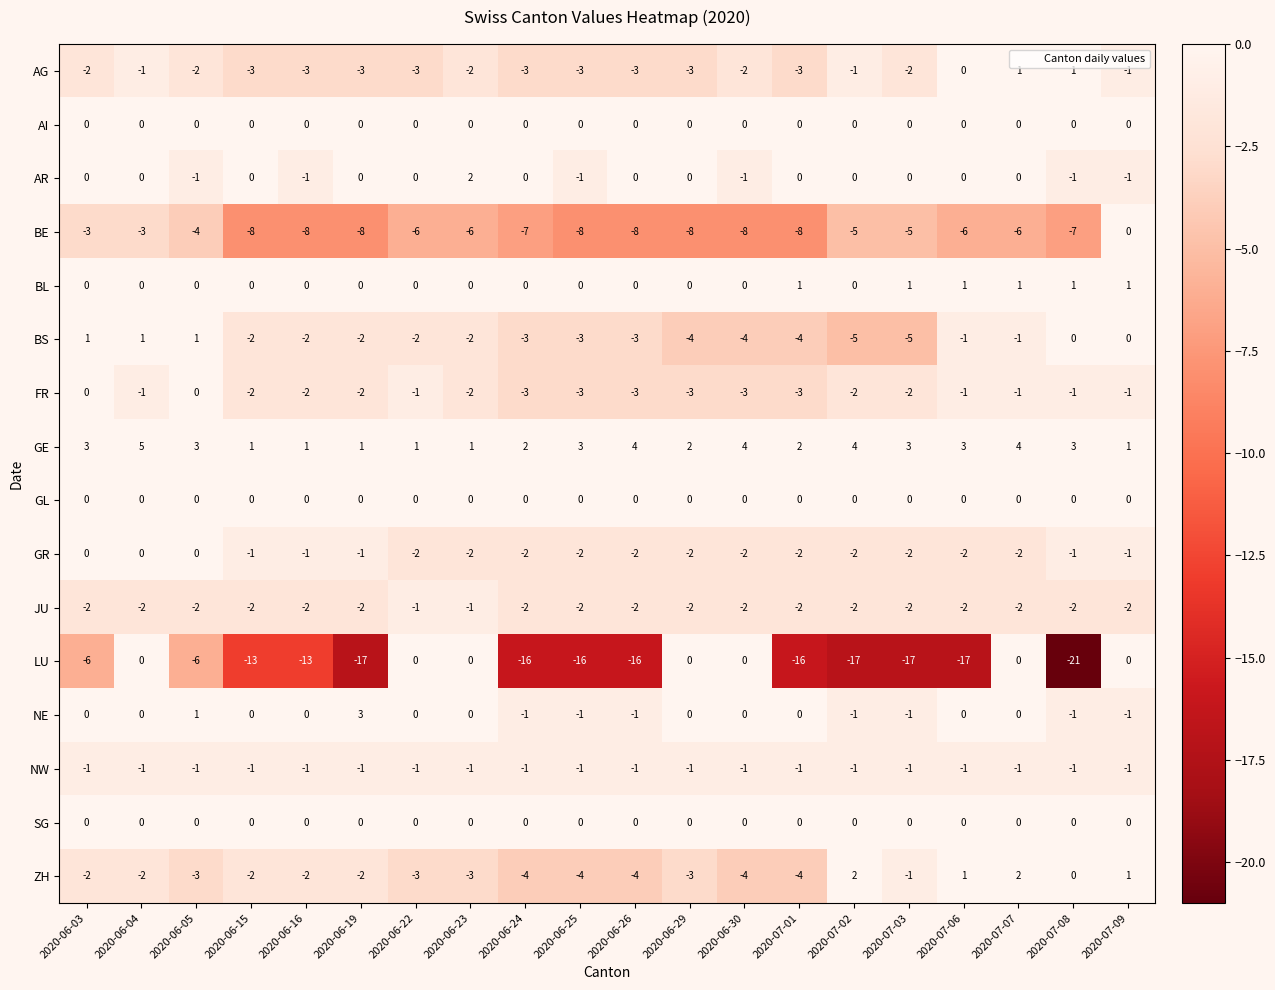

Count the number of categories in the chart.

20